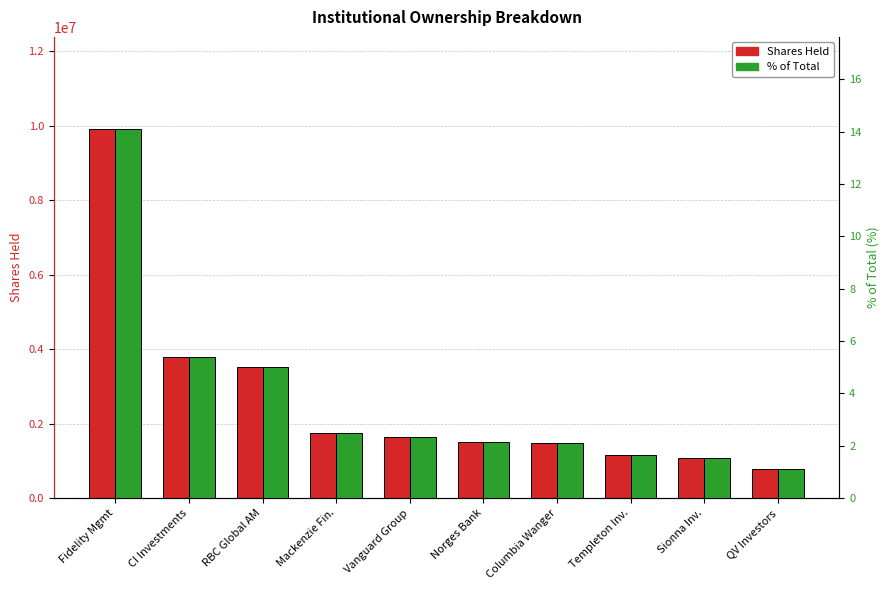

Where does the % of Total series first go above 2?

Fidelity Mgmt